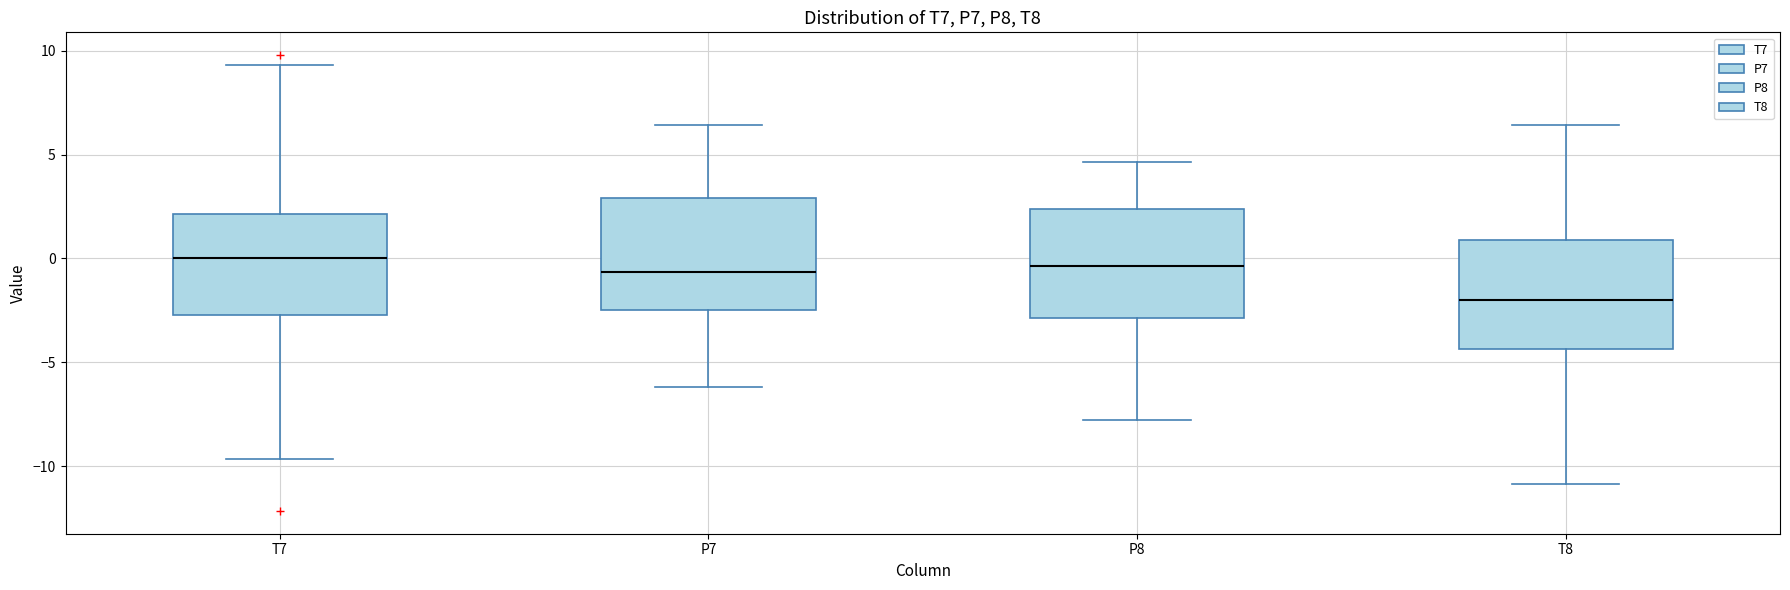

Where does the median line of the box for T7 sit on the y-axis? The values are not printed on the chart, so give them approximately, as read against the axis.

0.0